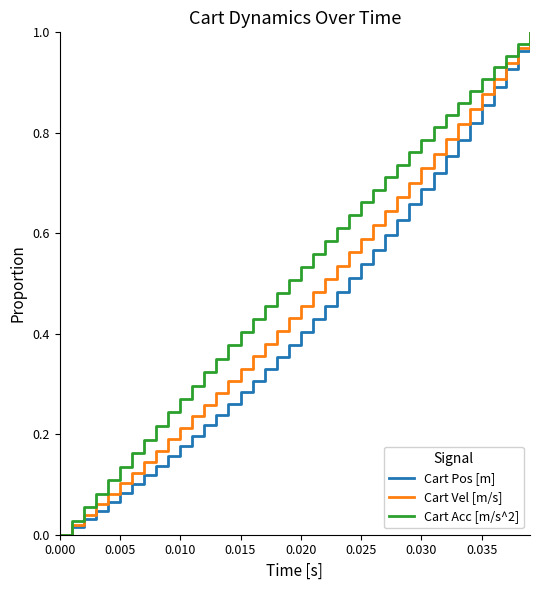

Rank the series by their average value, from lowest to highest.

Cart Pos [m], Cart Vel [m/s], Cart Acc [m/s^2]